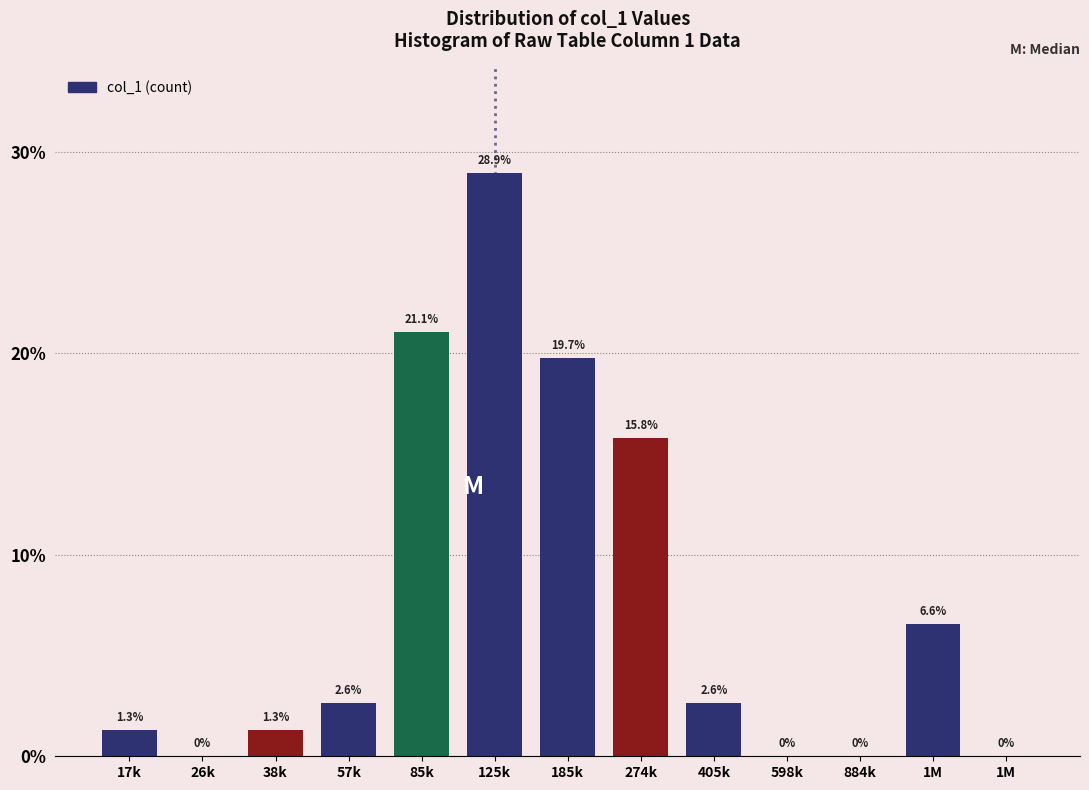

How many data points are above 2?

7